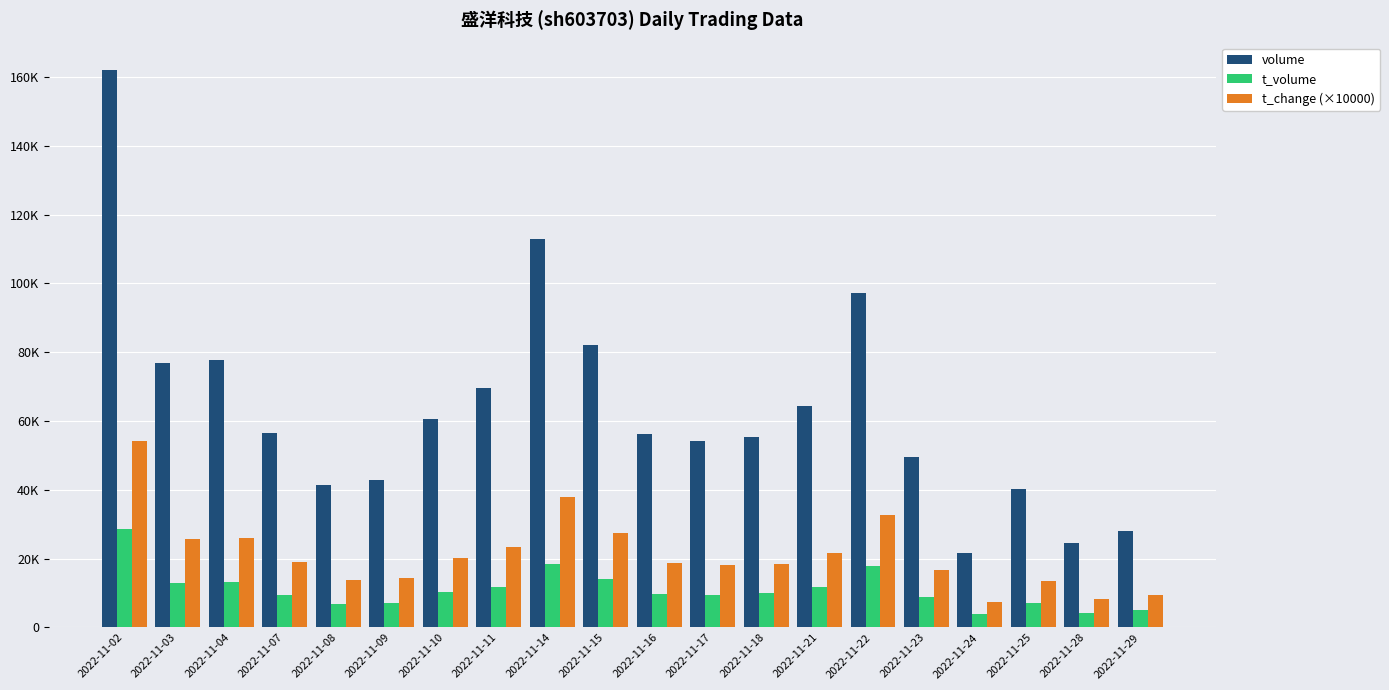

Are the bars grouped side by side (vs. stacked)?

Yes